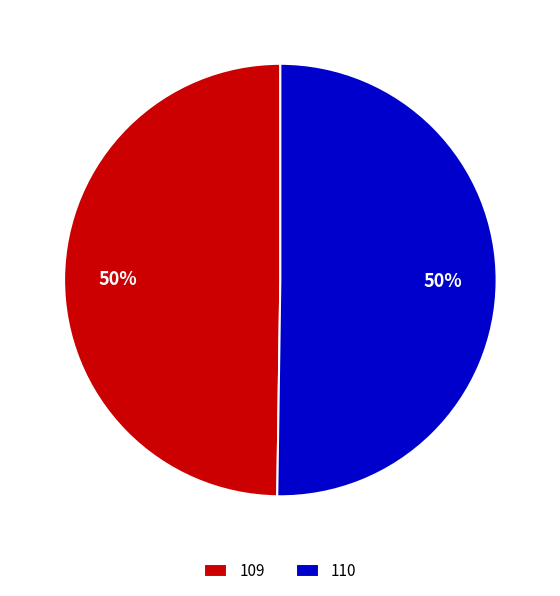

Is it true that 109 is 41% of the pie?

False